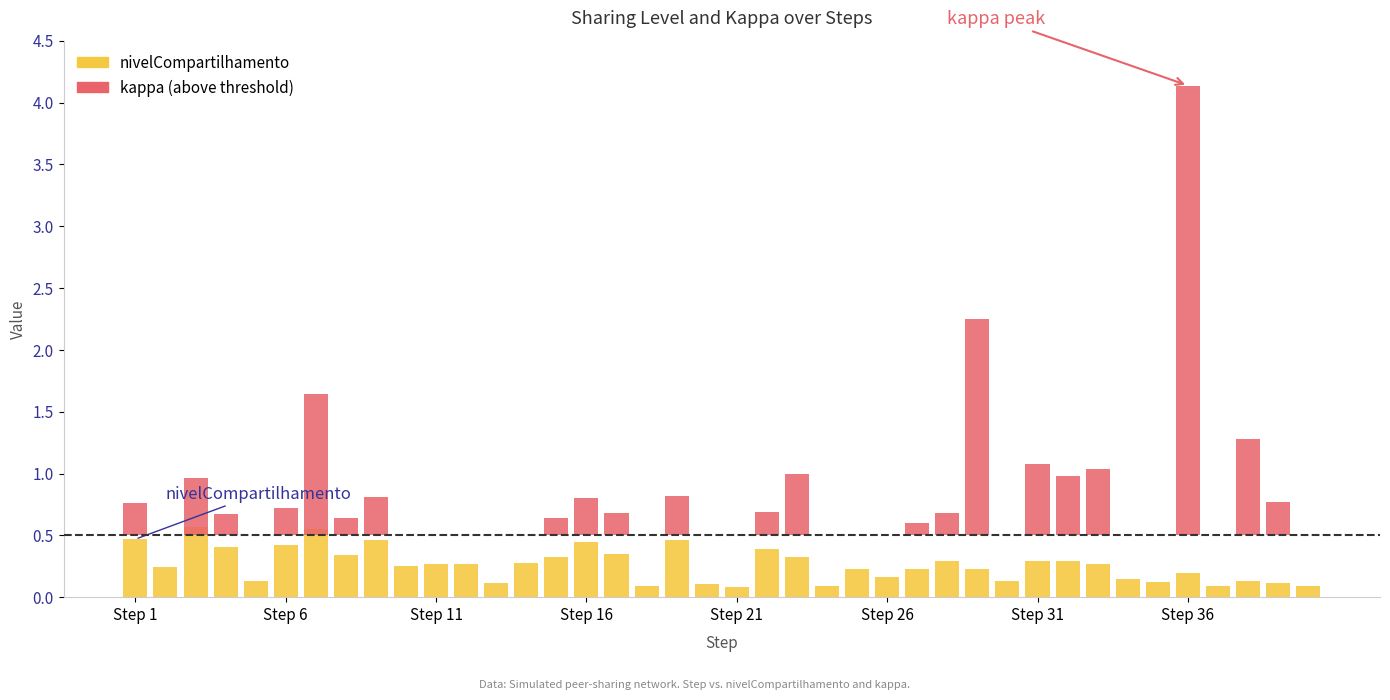

Count the number of categories in the chart.

40